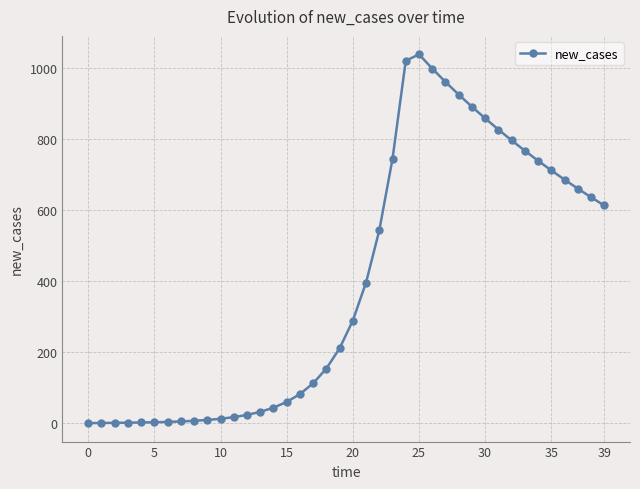

What is the difference between the second highest and minimum values?

1021.7